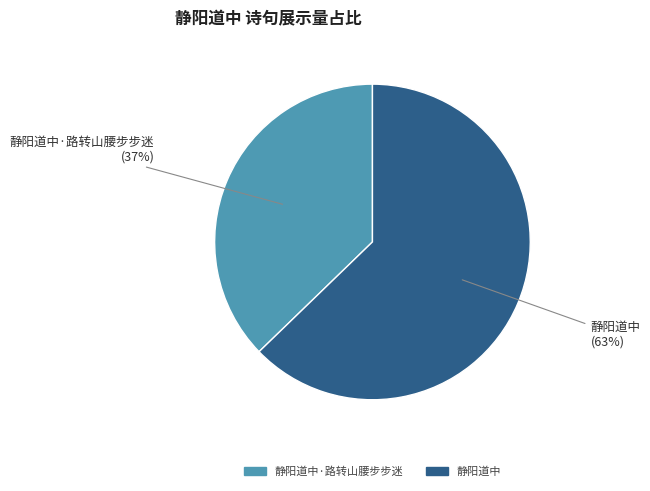

Does any single category account for the majority?

Yes